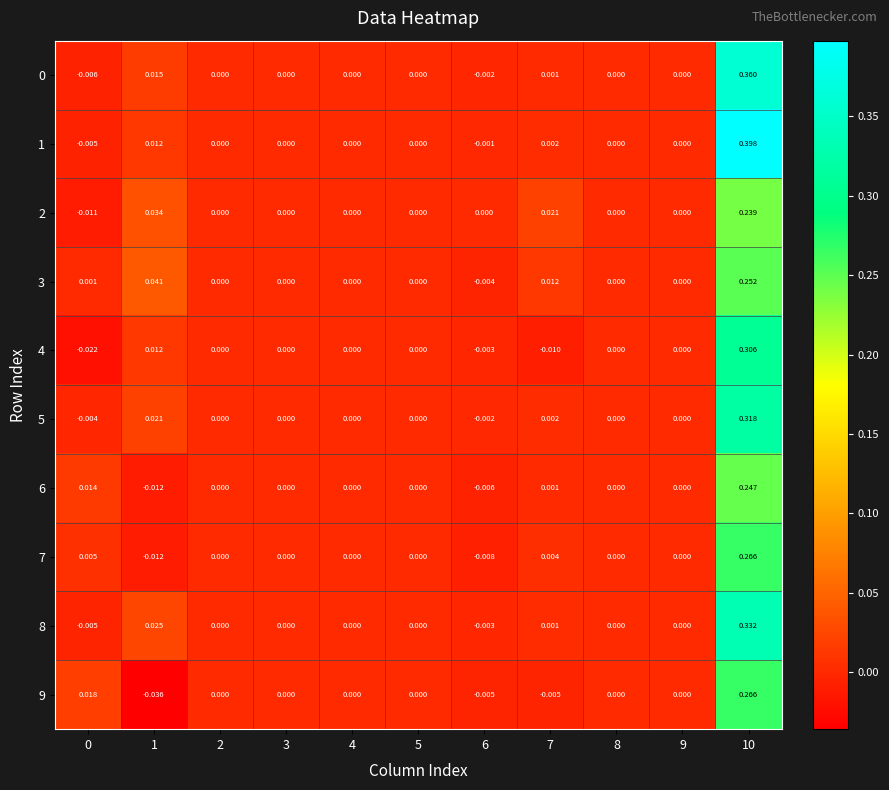

Count the number of categories in the chart.

11